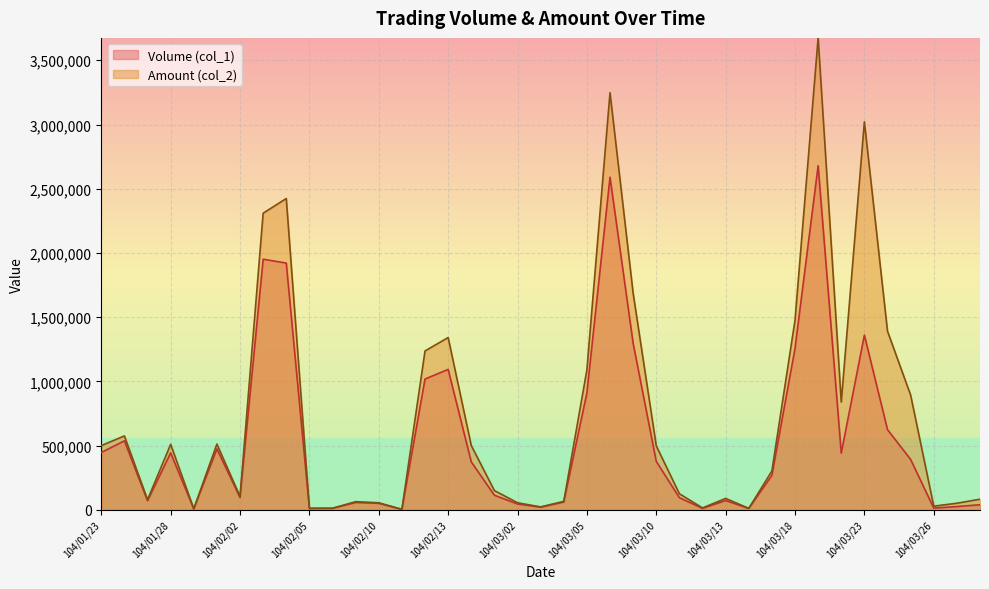

Rank the series by their maximum value, from highest to lowest.

Amount (col_2), Volume (col_1)